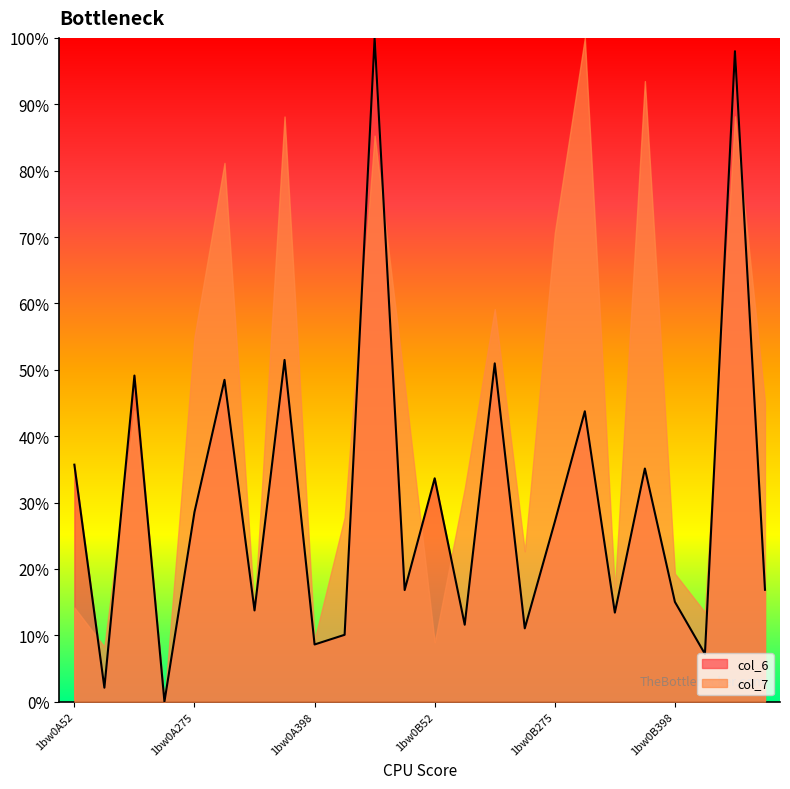

What is the value of the 12th point from the left?

16.8